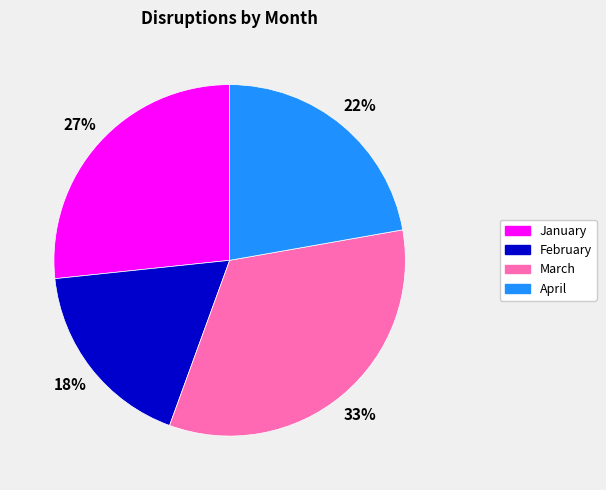

To the nearest percent, what is the average slice percentage?

25%